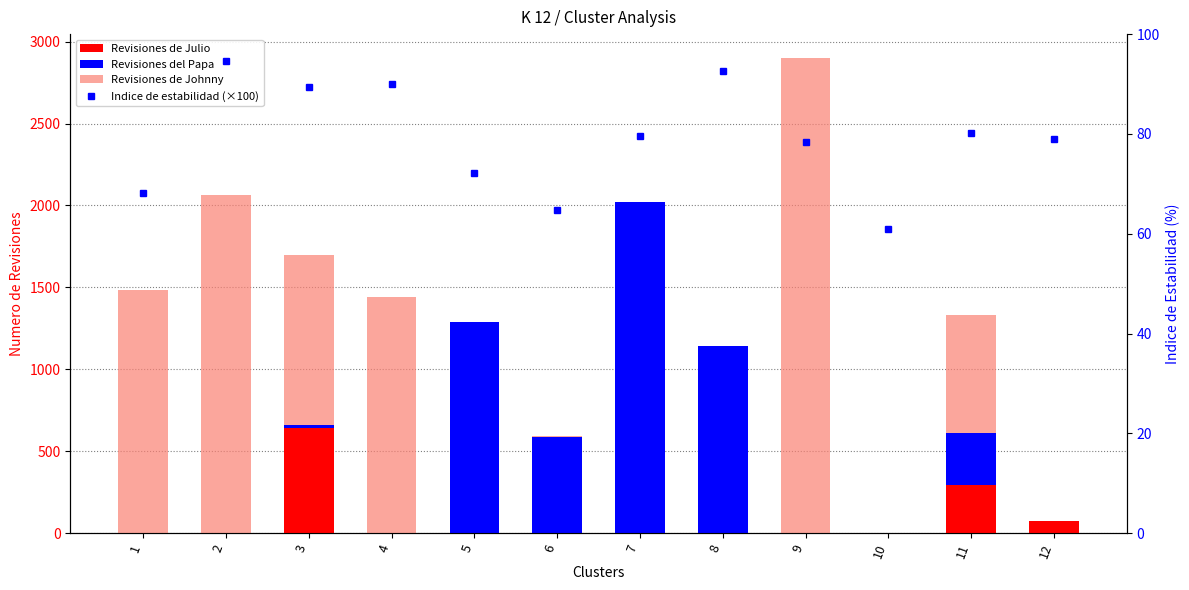

What is the sum of the Revisiones de Johnny values at 10 and 9?

2901.0